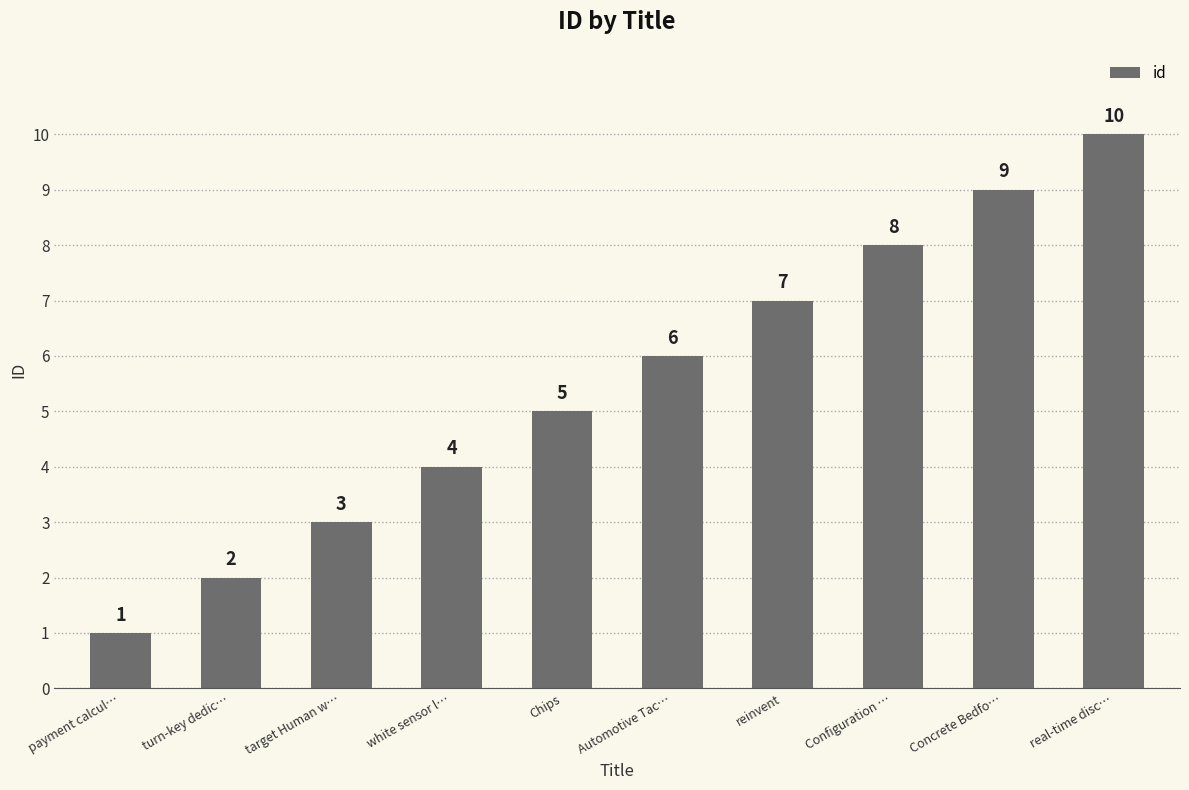

How many data points are less than 6?

5